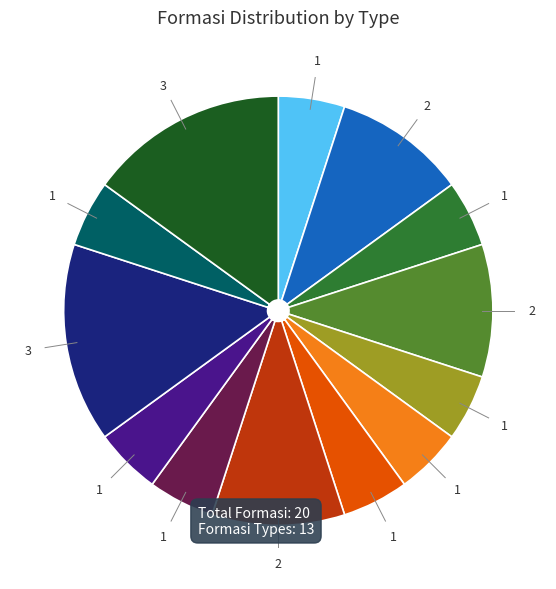

How many segments does this pie chart have?

13